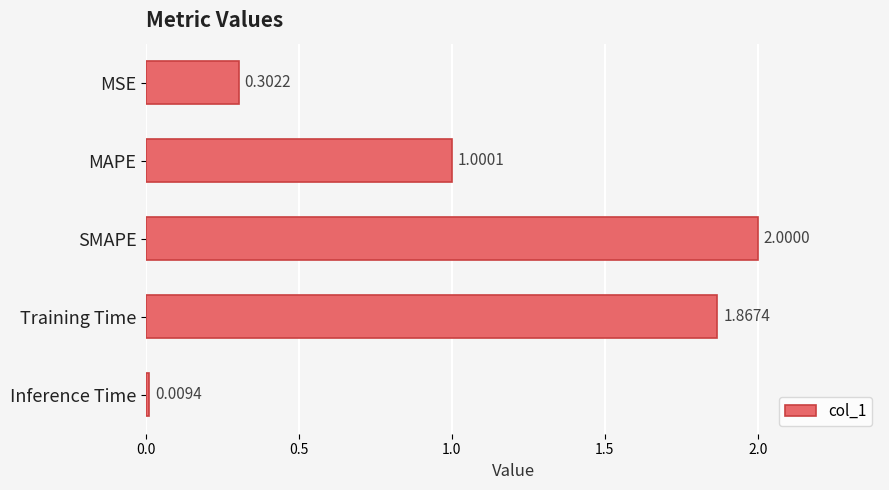

At which category does the chart reach its minimum across all series?

Inference Time